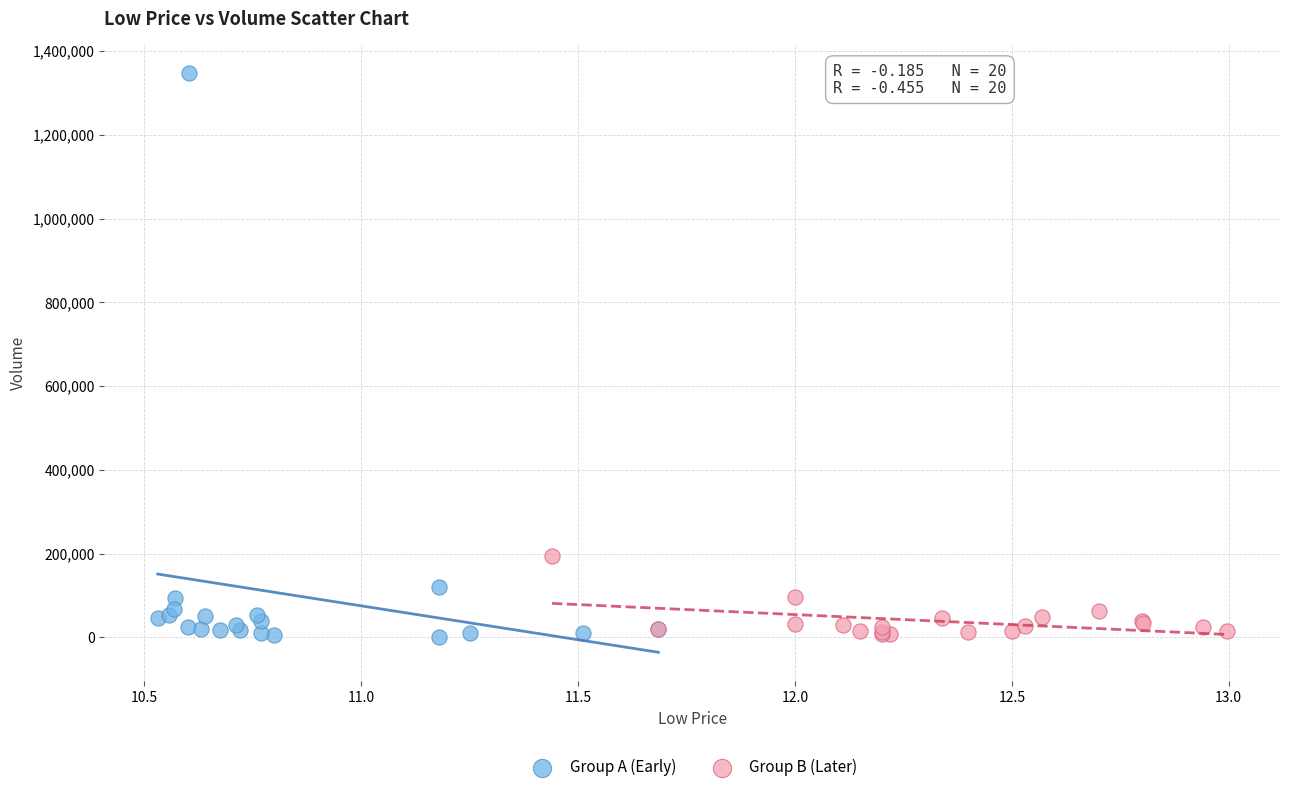

Which series reaches the maximum Y coordinate?

Group A (Early)